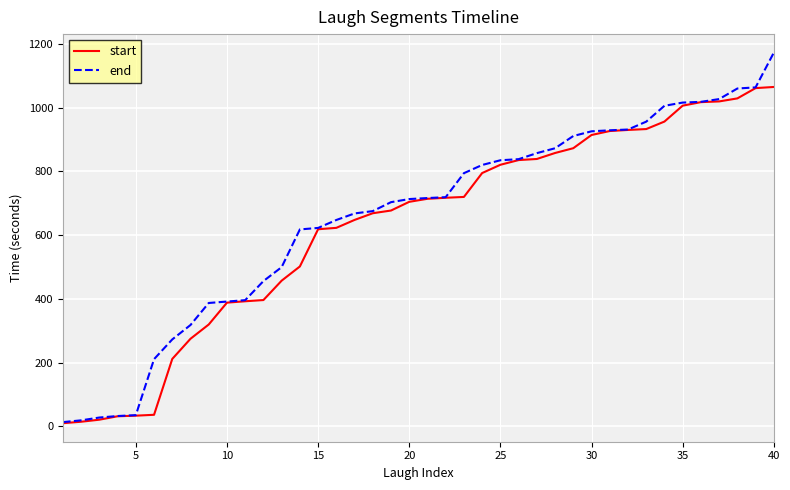

What is the lowest value of the end series?

13.7